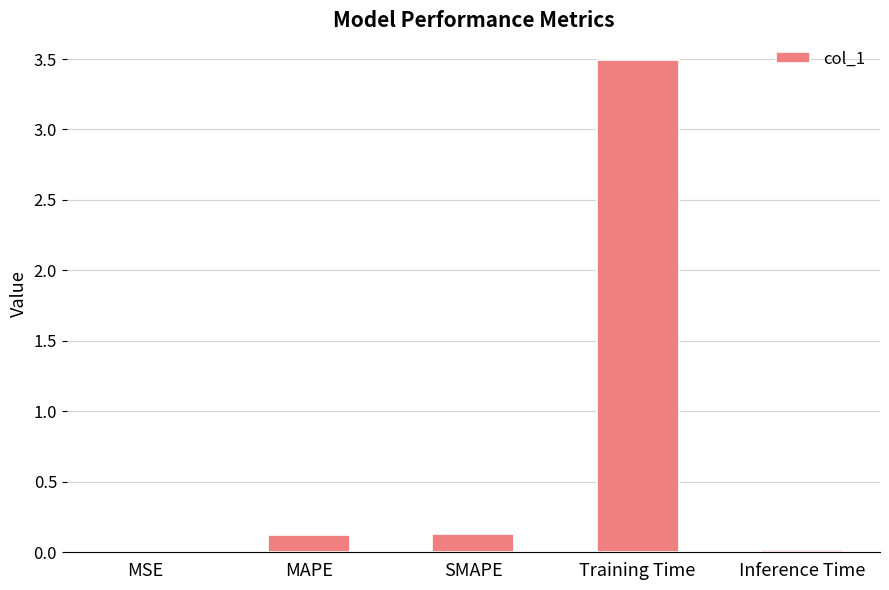

What is the sum of the values at Training Time and MAPE?

3.6